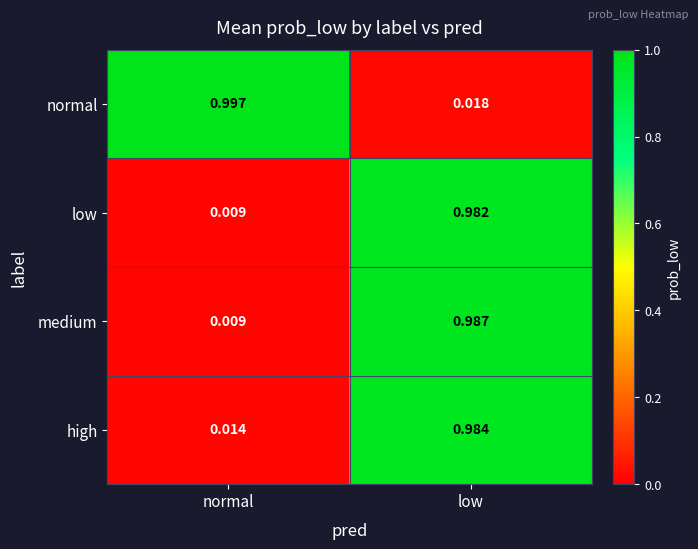

Which series has the widest spread of values?

normal